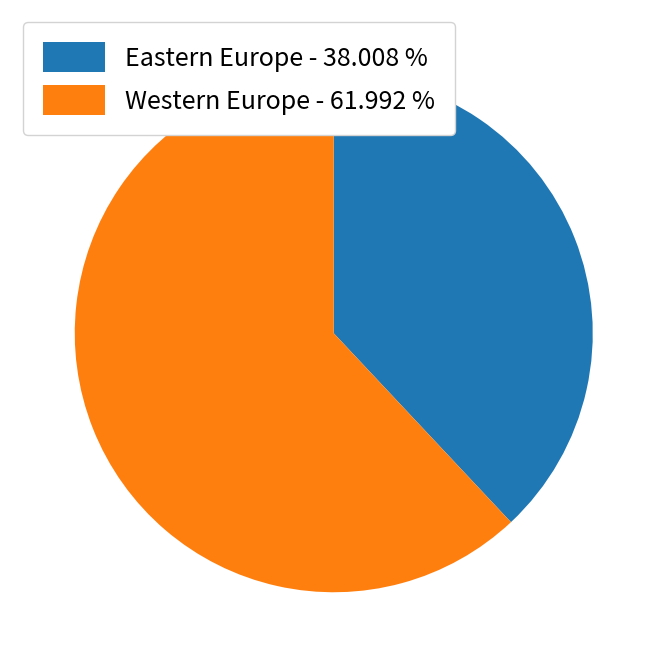

Is the sum of Eastern Europe - 38.008 % and Western Europe - 61.992 % greater than half?

Yes